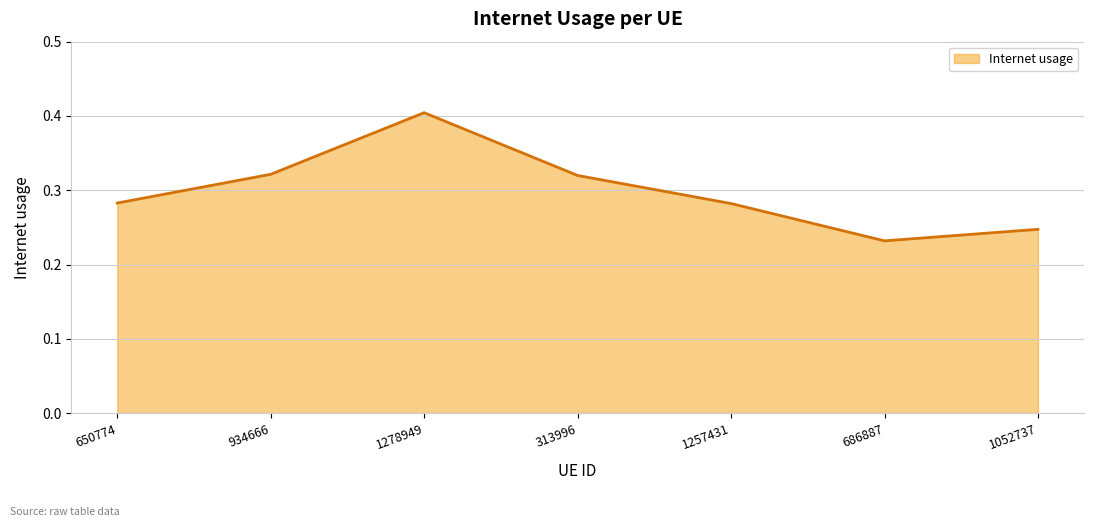

What is the sum of the values at 1052737 and 1257431?

0.5